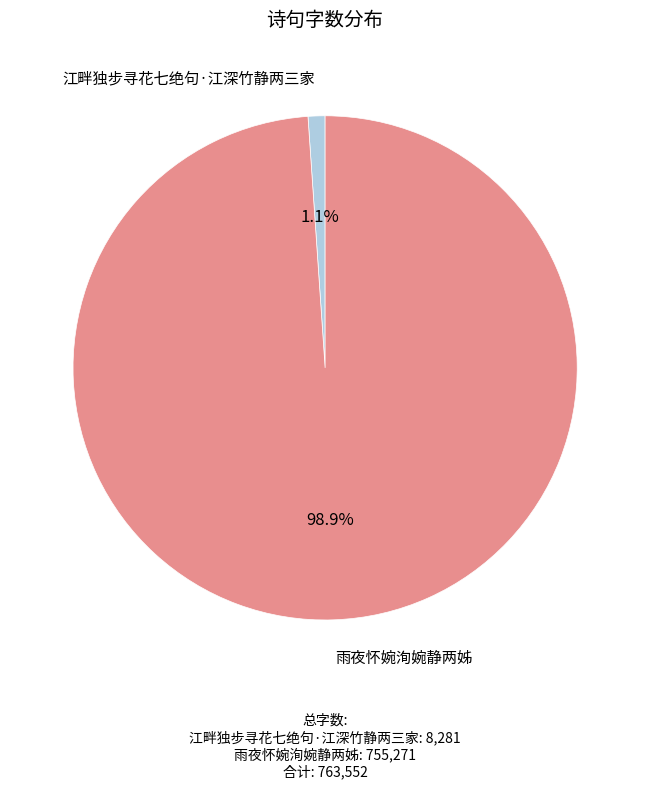

What percentage is NOT represented by 雨夜怀婉洵婉静两姊?

1.1%